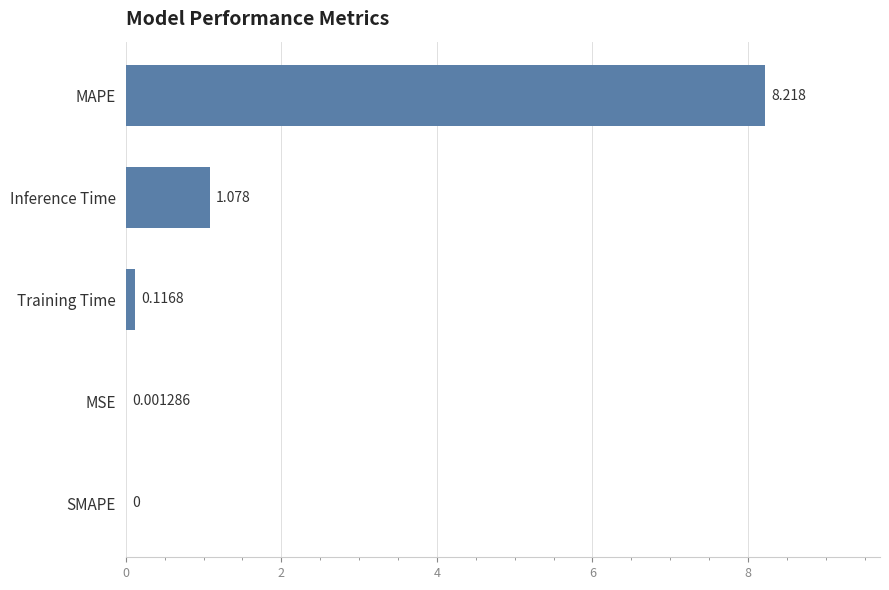

What is the greatest value displayed?

8.2